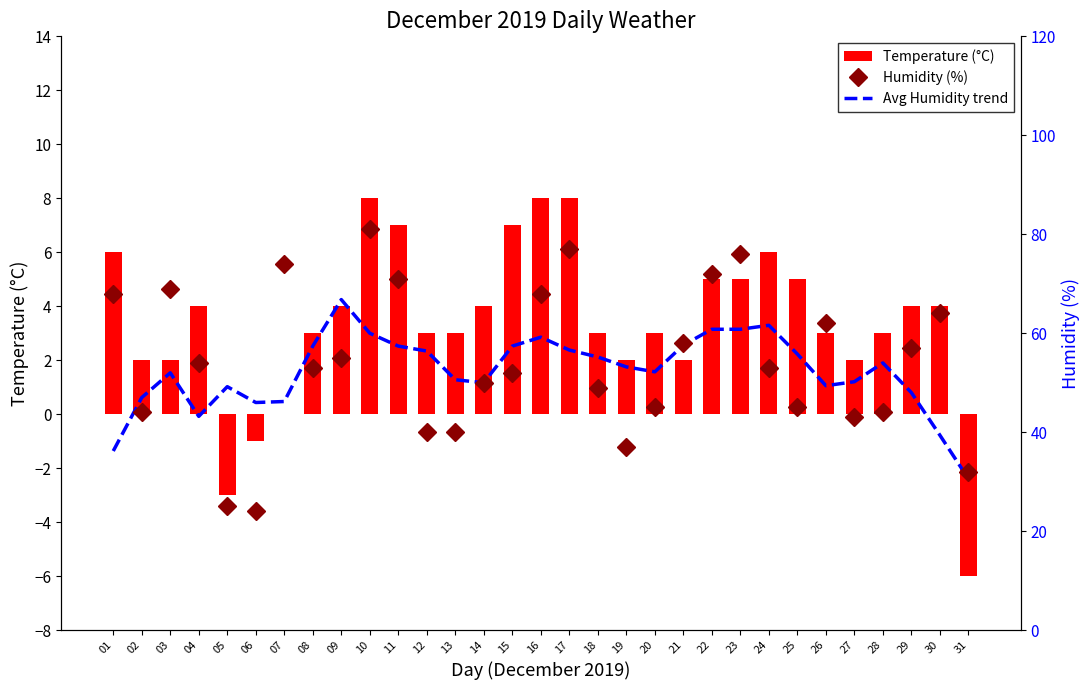

What are all the series names shown in the legend?

Temperature (°C), Humidity (%), Avg Humidity trend